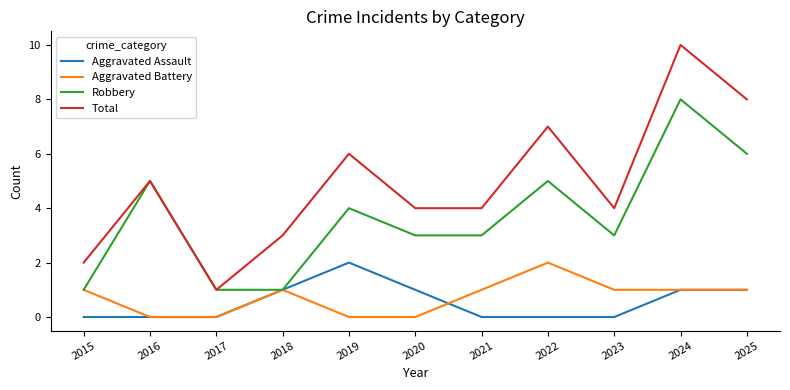

True or false: Aggravated Assault has a value of 0 at 2024.

False